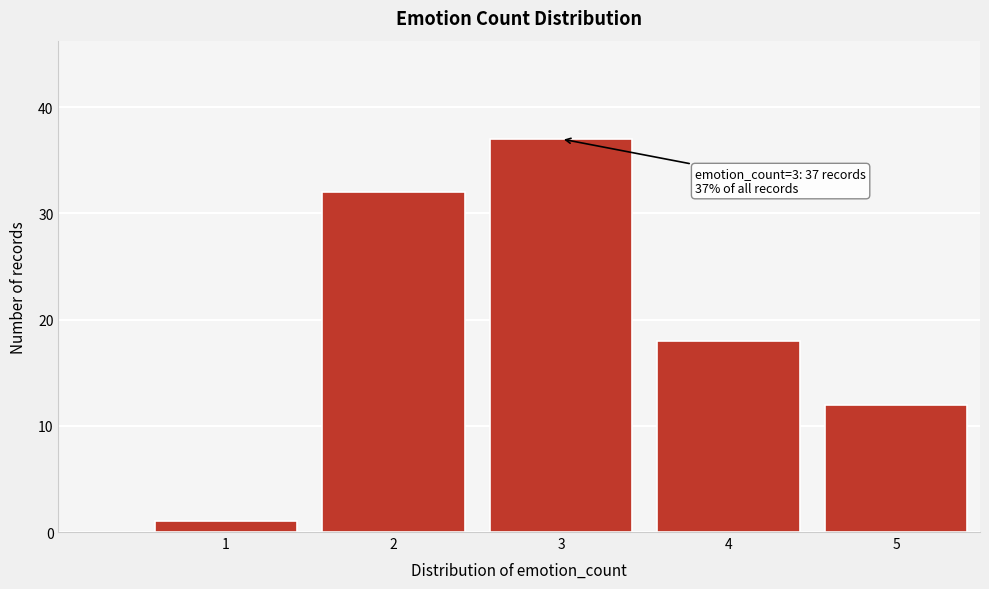

Reading left to right, transcribe all the data shown in this chart.

1=1	2=32	3=37	4=18	5=12